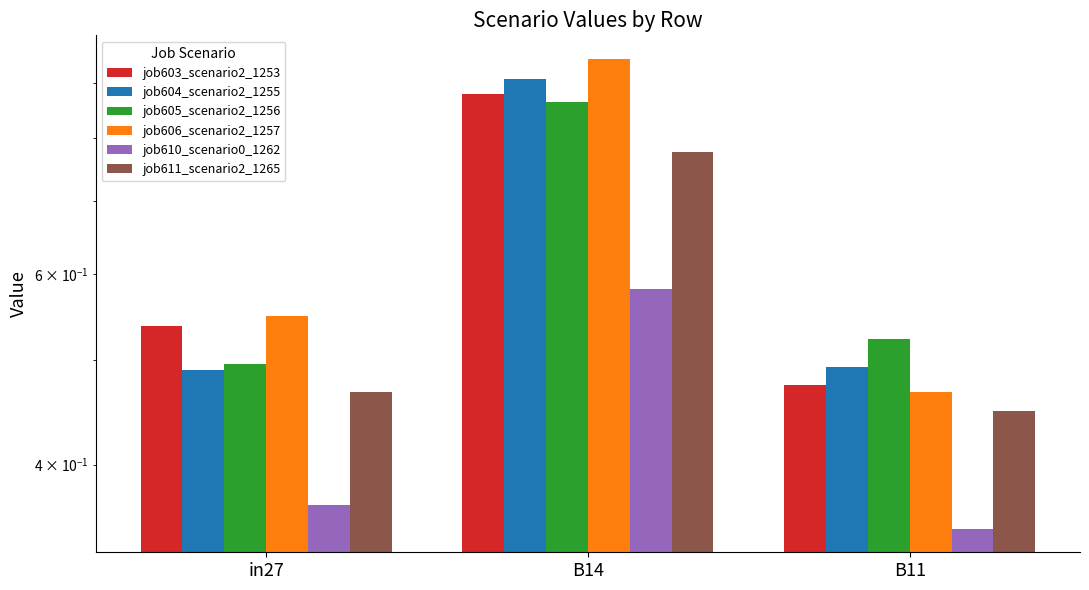

Rank the categories by job611_scenario2_1265 value from highest to lowest.

B14, in27, B11